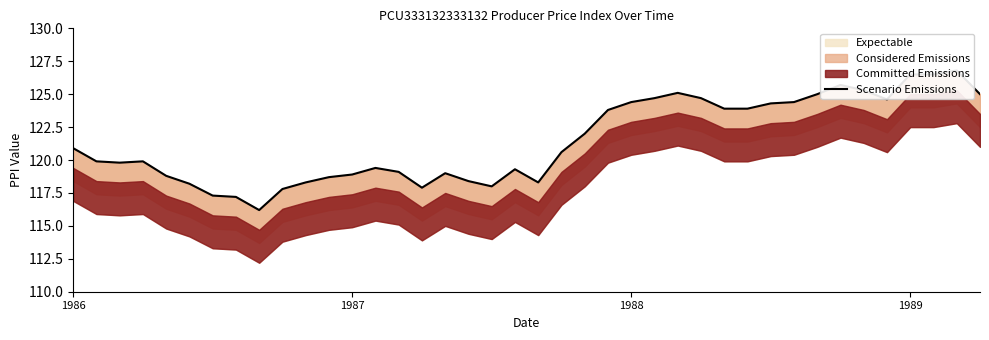

The chart shows a value of 125.0 at 32. True or false?

True